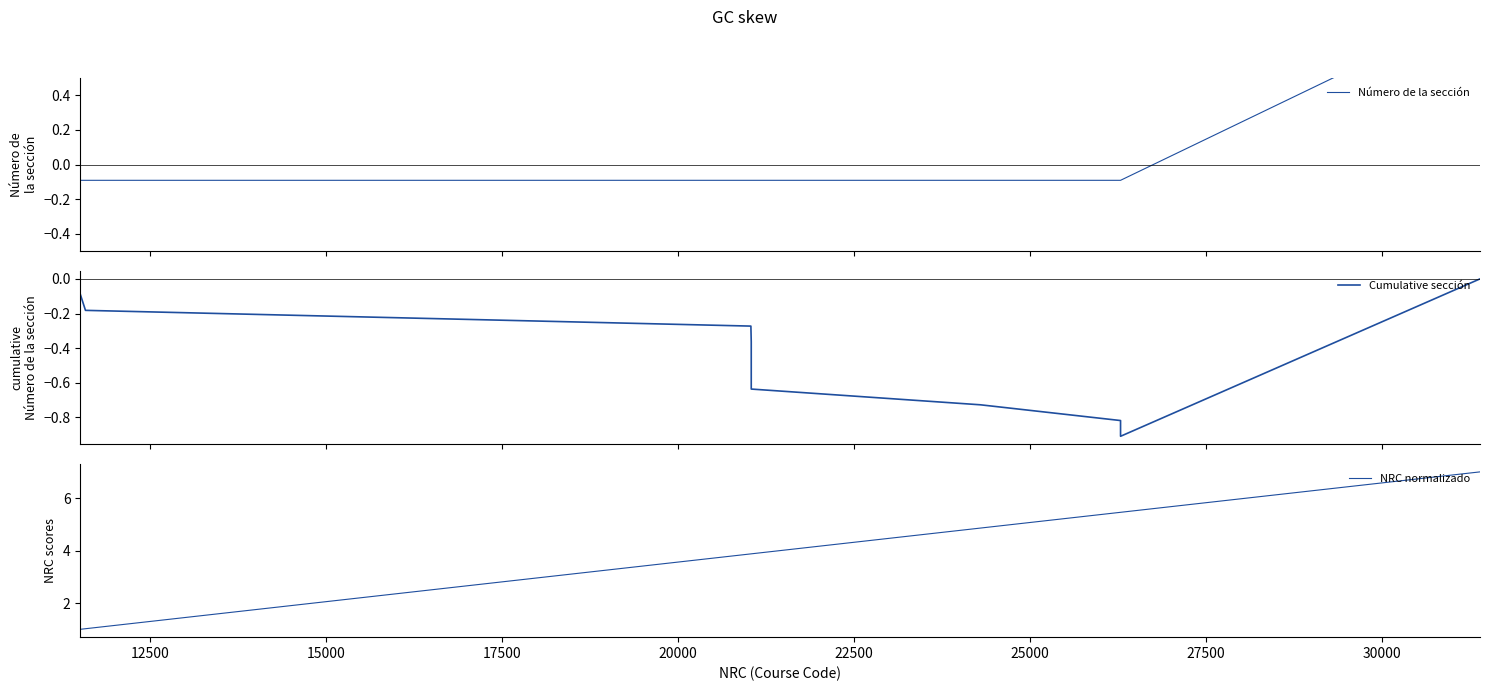

True or false: Cumulative sección has more than 1 interior local peaks.

False